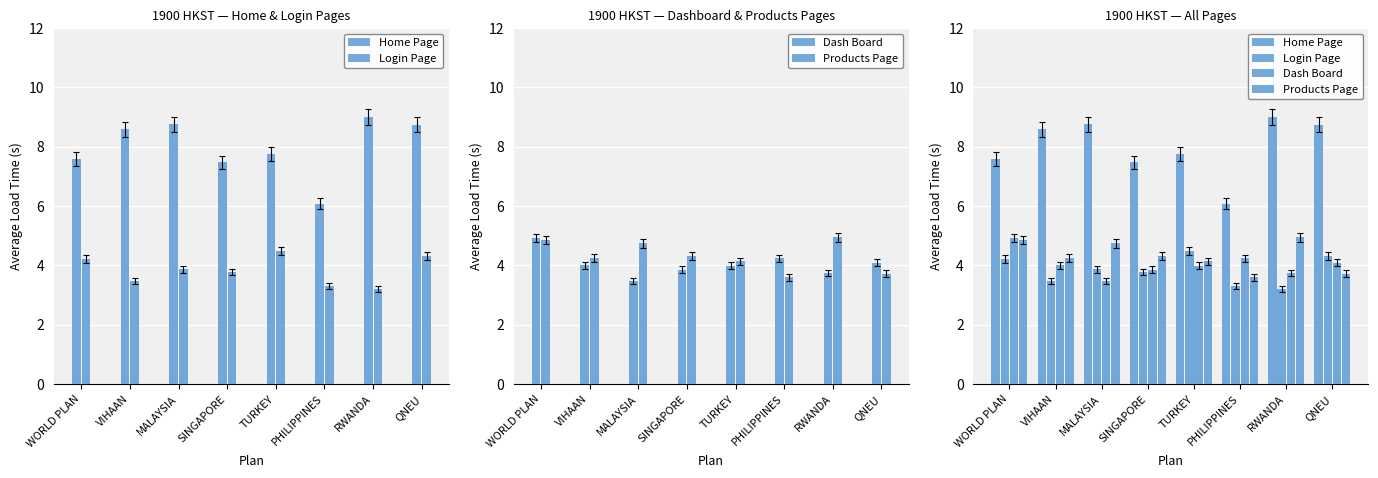

What is the sum of the Products Page values at VIHAAN and TURKEY?

8.4